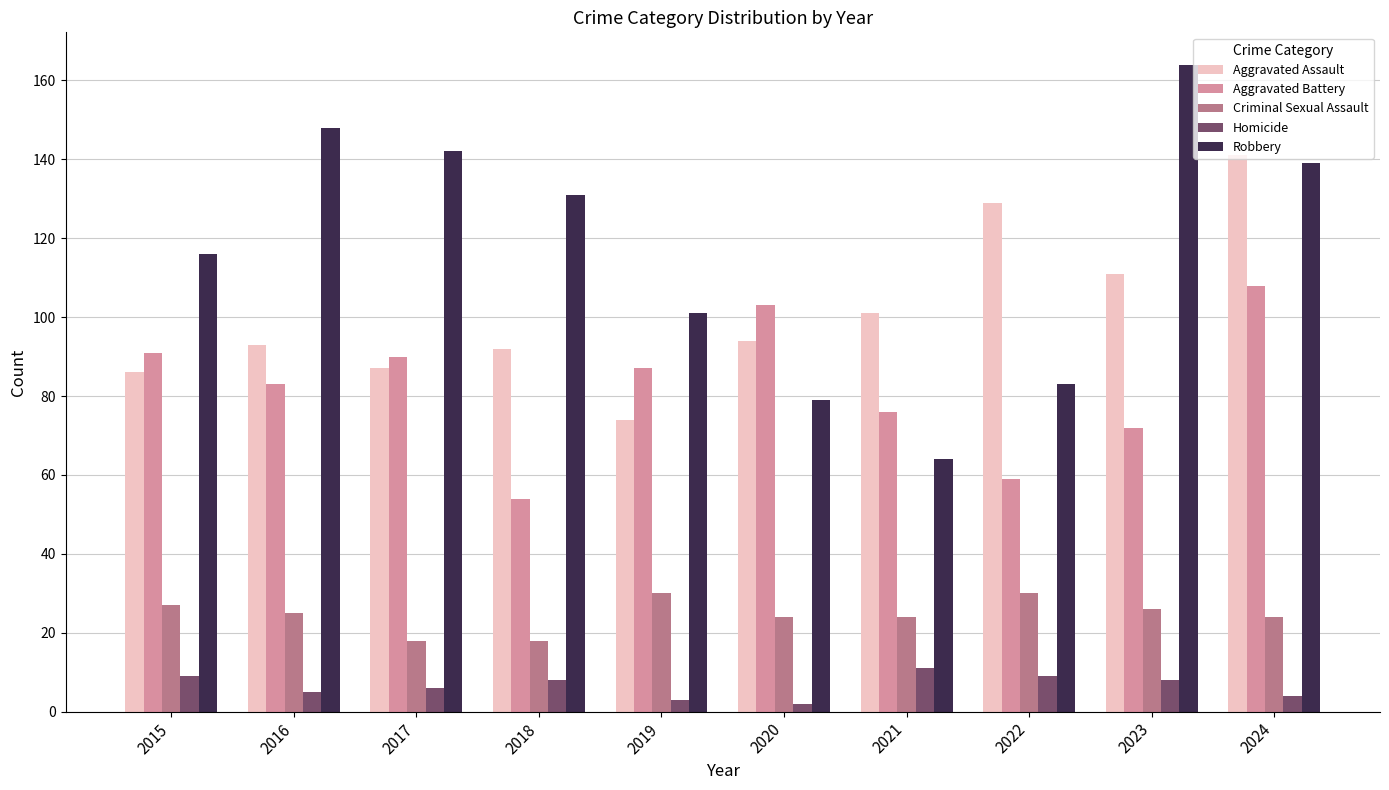

Reading left to right, what are all the values shown in this chart?

Aggravated Assault: 2015=86	2016=93	2017=87	2018=92	2019=74	2020=94	2021=101	2022=129	2023=111	2024=141
Aggravated Battery: 2015=91	2016=83	2017=90	2018=54	2019=87	2020=103	2021=76	2022=59	2023=72	2024=108
Criminal Sexual Assault: 2015=27	2016=25	2017=18	2018=18	2019=30	2020=24	2021=24	2022=30	2023=26	2024=24
Homicide: 2015=9	2016=5	2017=6	2018=8	2019=3	2020=2	2021=11	2022=9	2023=8	2024=4
Robbery: 2015=116	2016=148	2017=142	2018=131	2019=101	2020=79	2021=64	2022=83	2023=164	2024=139